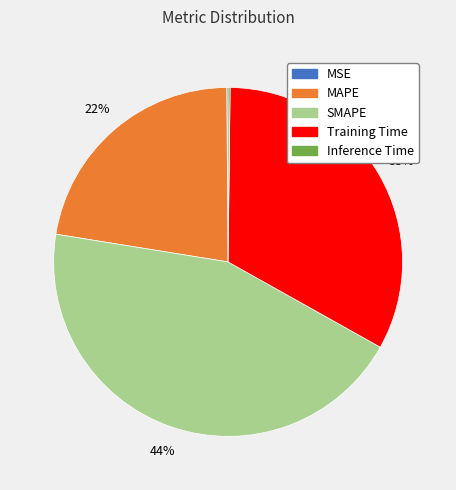

What is the largest slice in the pie chart?

SMAPE